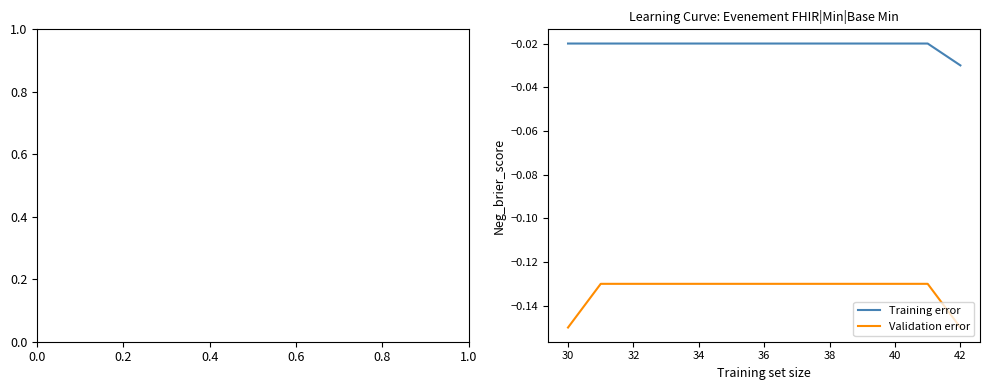

True or false: Training error and Validation error cross at least once.

False